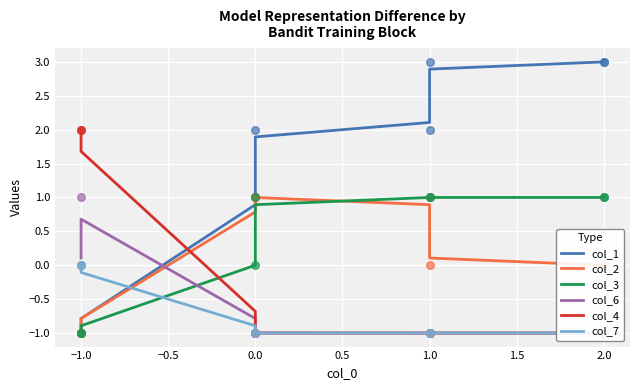

What is the total value across all series at −1.0?

-0.2